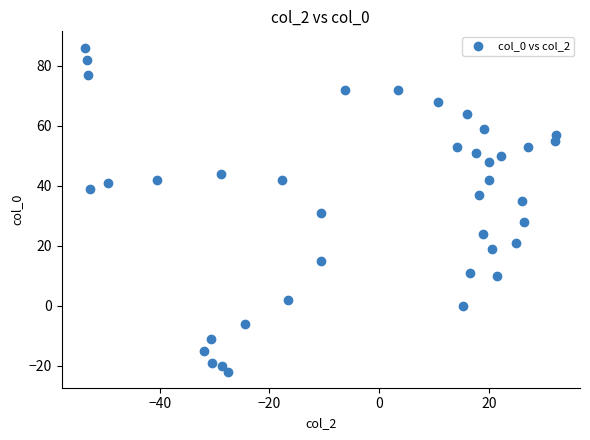

What is the range of Y values (max minus min)?

108